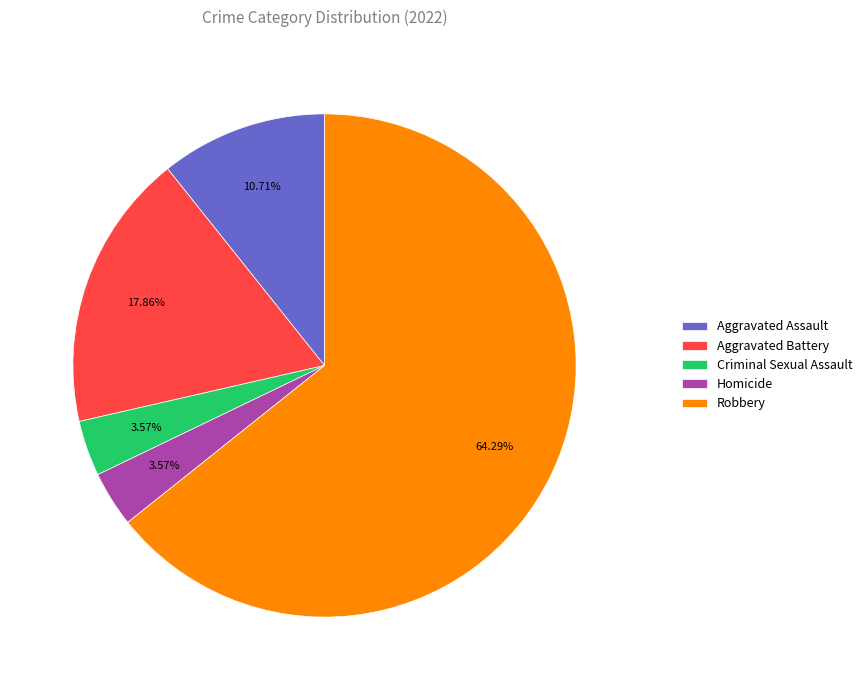

True or false: Aggravated Battery accounts for 18% of the total.

True